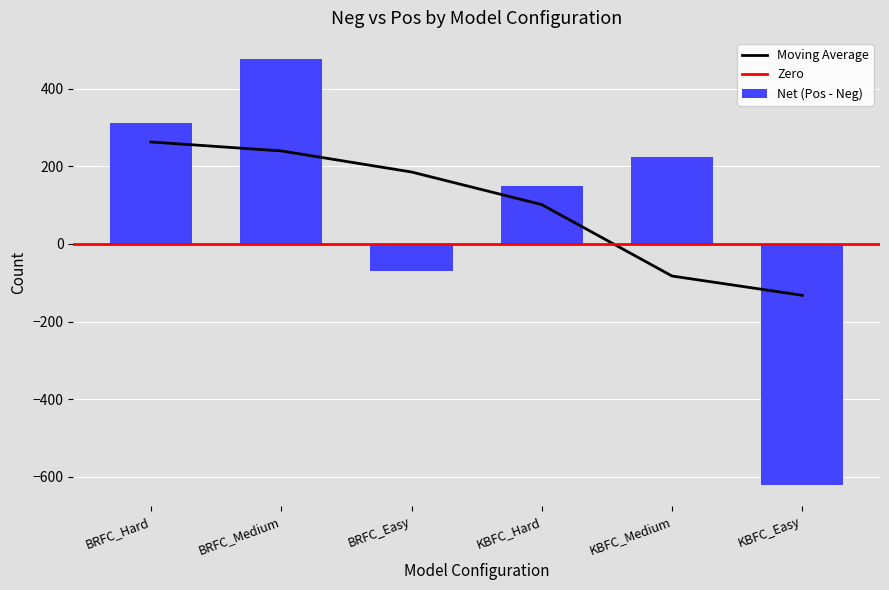

What is the label of the 4th bar from the right?

BRFC_Easy